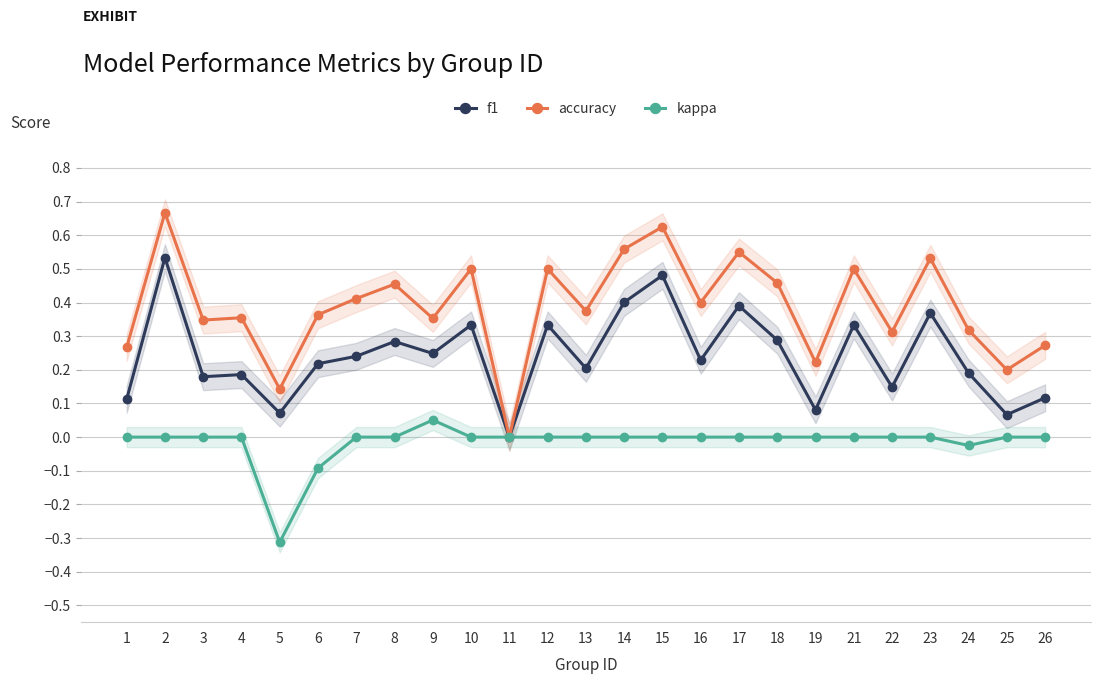

What is the sum of all f1 values?

6.0